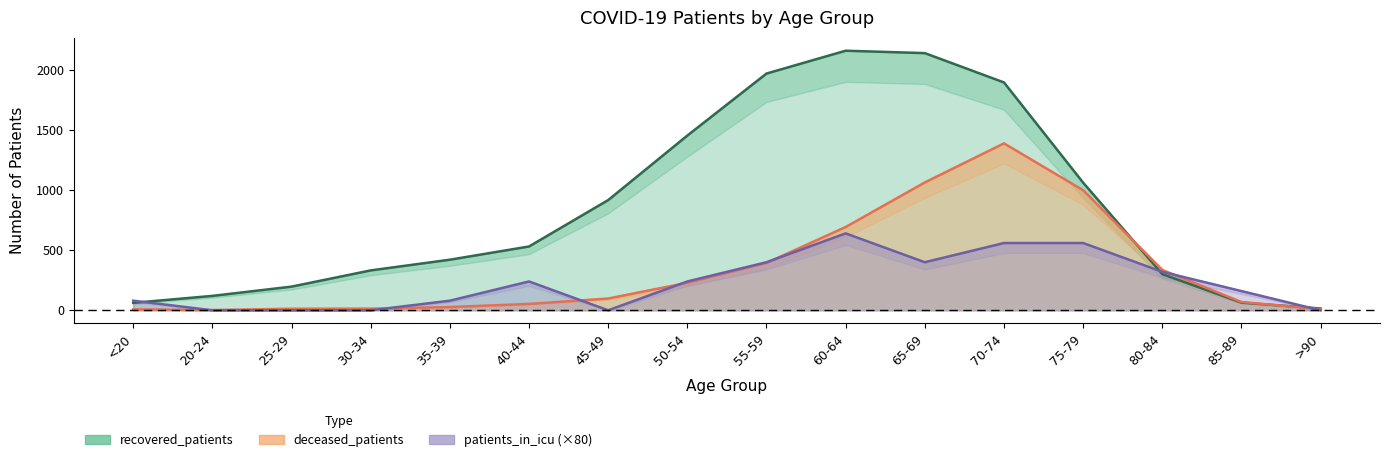

How many data points in patients_in_icu are less than 240?

8